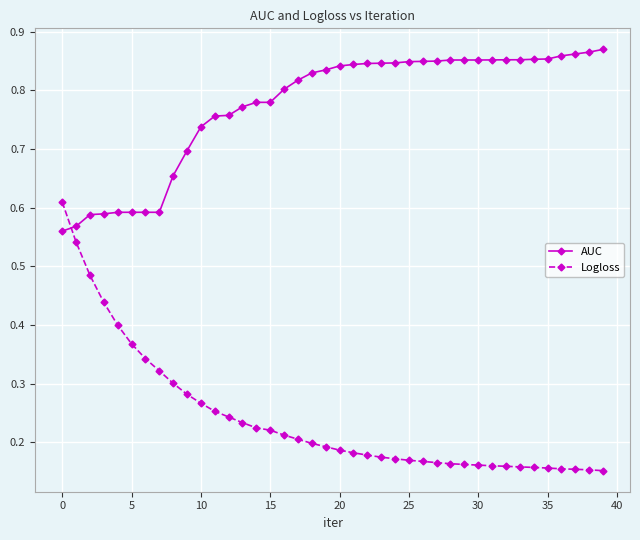

Which series has the widest spread of values?

Logloss